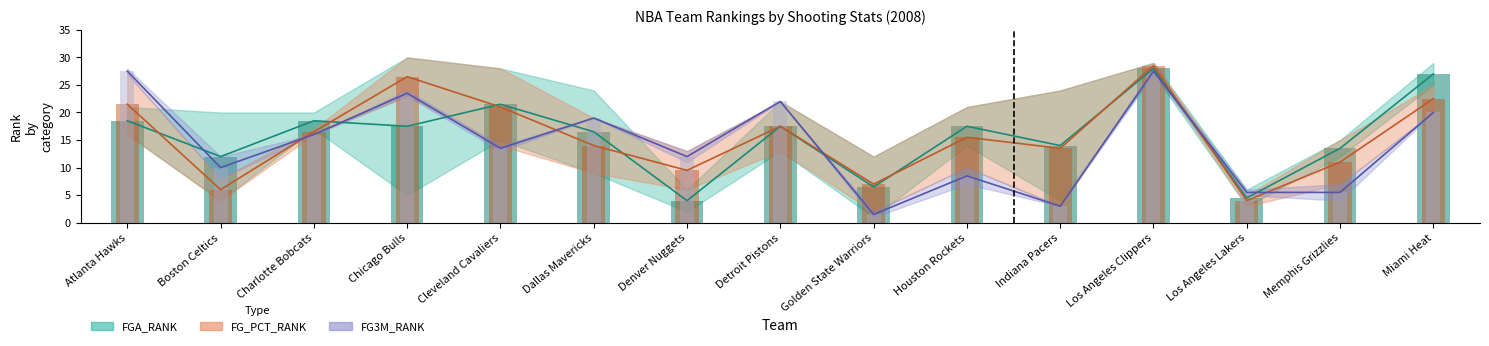

What is the label of the 10th bar from the right?

Dallas Mavericks